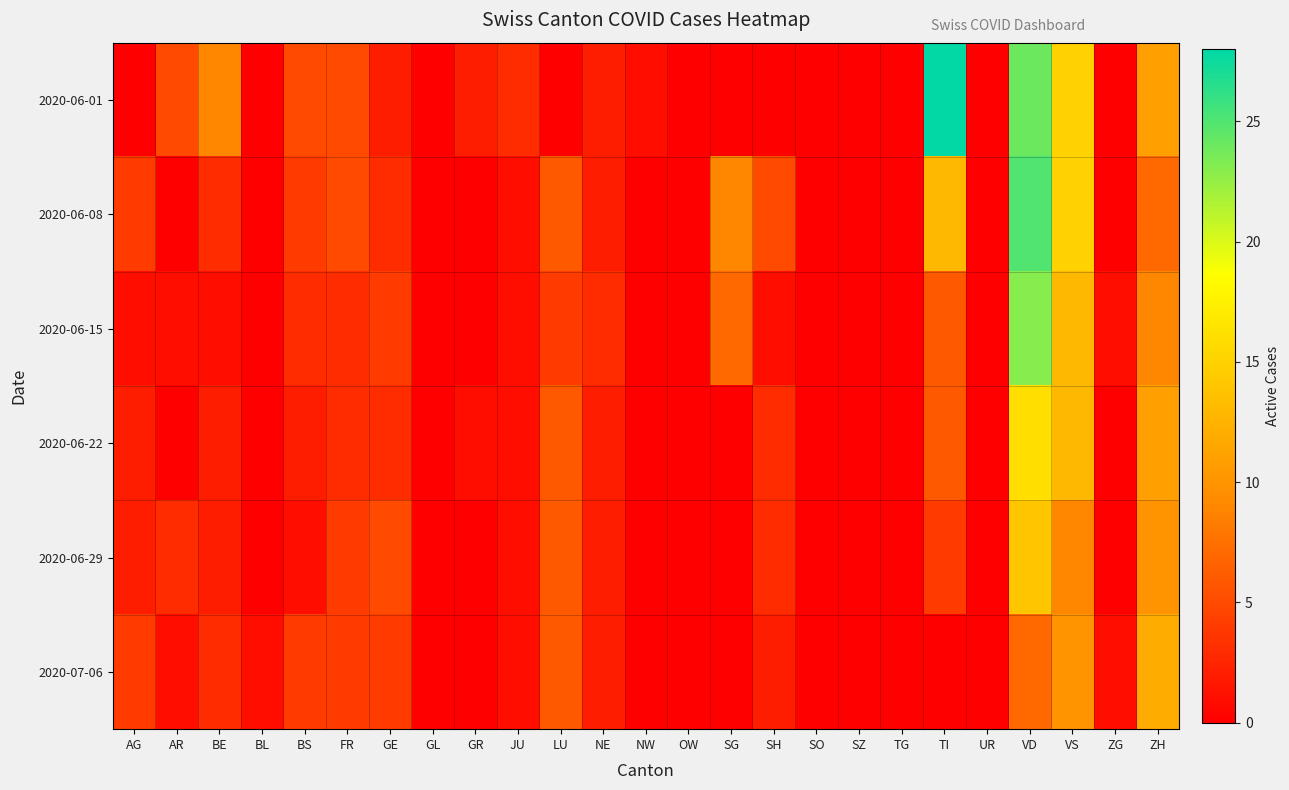

Reading left to right, list all the values displayed in this chart.

2020-06-01: AG=0	AR=5	BE=9	BL=0	BS=5	FR=5	GE=2	GL=0	GR=2	JU=3	LU=0	NE=2	NW=1	OW=0	SG=0	SH=0	SO=0	SZ=0	TG=0	TI=28	UR=0	VD=24	VS=15	ZG=0	ZH=11
2020-06-08: AG=4	AR=0	BE=3	BL=0	BS=4	FR=5	GE=3	GL=0	GR=0	JU=1	LU=6	NE=2	NW=0	OW=0	SG=9	SH=5	SO=0	SZ=0	TG=0	TI=13	UR=0	VD=25	VS=15	ZG=0	ZH=7
2020-06-15: AG=1	AR=1	BE=1	BL=0	BS=3	FR=3	GE=4	GL=0	GR=0	JU=1	LU=4	NE=3	NW=0	OW=0	SG=7	SH=1	SO=0	SZ=0	TG=0	TI=6	UR=0	VD=23	VS=13	ZG=1	ZH=9
2020-06-22: AG=2	AR=0	BE=2	BL=0	BS=2	FR=3	GE=3	GL=0	GR=1	JU=1	LU=6	NE=2	NW=0	OW=0	SG=0	SH=3	SO=0	SZ=0	TG=0	TI=6	UR=0	VD=16	VS=13	ZG=0	ZH=11
2020-06-29: AG=2	AR=3	BE=2	BL=0	BS=1	FR=4	GE=5	GL=0	GR=0	JU=1	LU=6	NE=2	NW=0	OW=0	SG=0	SH=3	SO=0	SZ=0	TG=0	TI=4	UR=0	VD=14	VS=9	ZG=0	ZH=10
2020-07-06: AG=4	AR=1	BE=3	BL=1	BS=4	FR=4	GE=4	GL=0	GR=0	JU=1	LU=6	NE=2	NW=0	OW=0	SG=0	SH=2	SO=0	SZ=0	TG=0	TI=0	UR=0	VD=7	VS=10	ZG=1	ZH=12